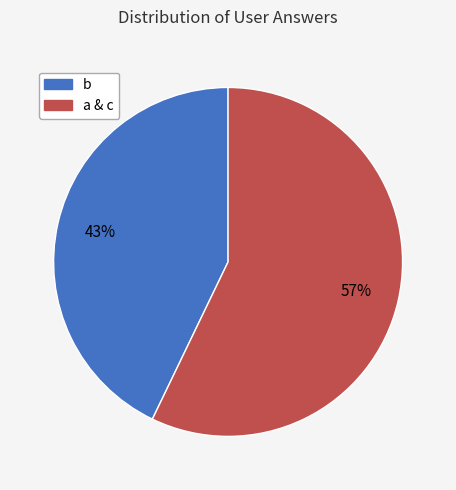

To the nearest percent, what is the difference between the largest and smallest slice percentages?

14%